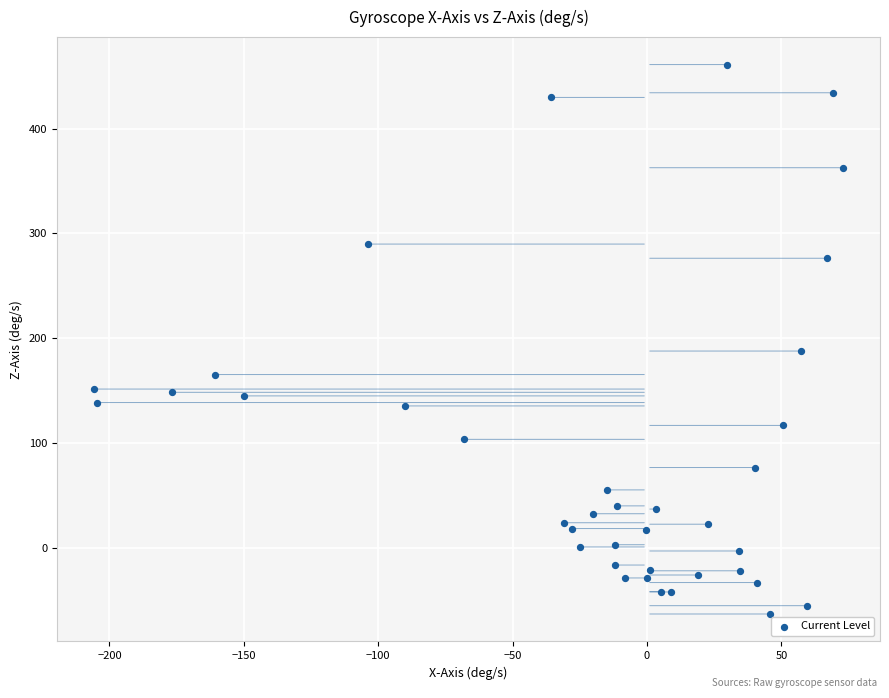

What Y value in the scatter plot is closest to 198?

187.7